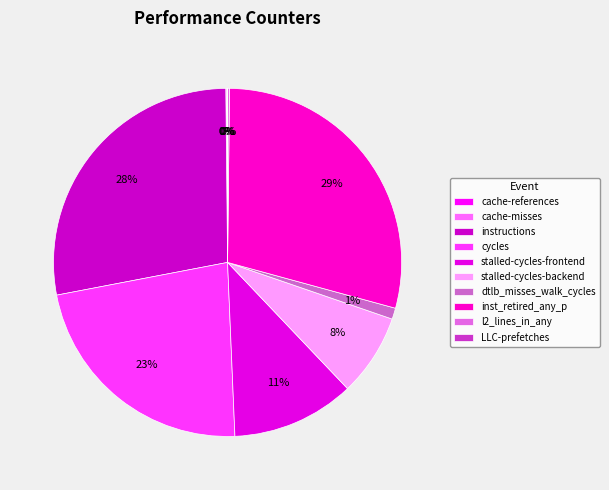

How many slices are in this pie chart?

10